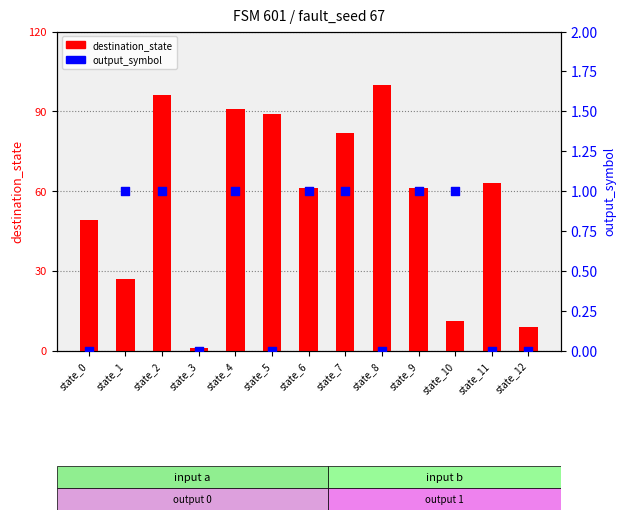

Is the value of destination_state at state_1 greater than the value of output_symbol at state_9?

Yes